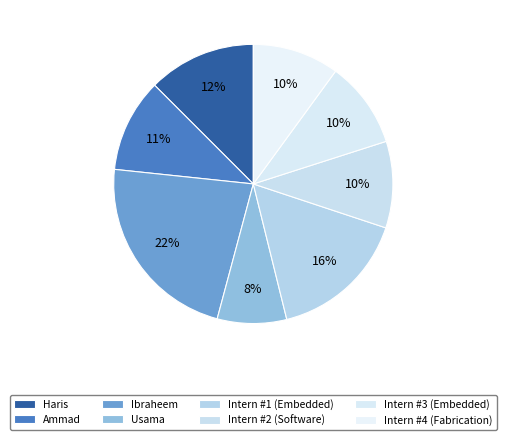

Rank the categories by value from highest to lowest.

Ibraheem, Intern #1 (Embedded), Haris, Ammad, Intern #2 (Software), Intern #3 (Embedded), Intern #4 (Fabrication), Usama